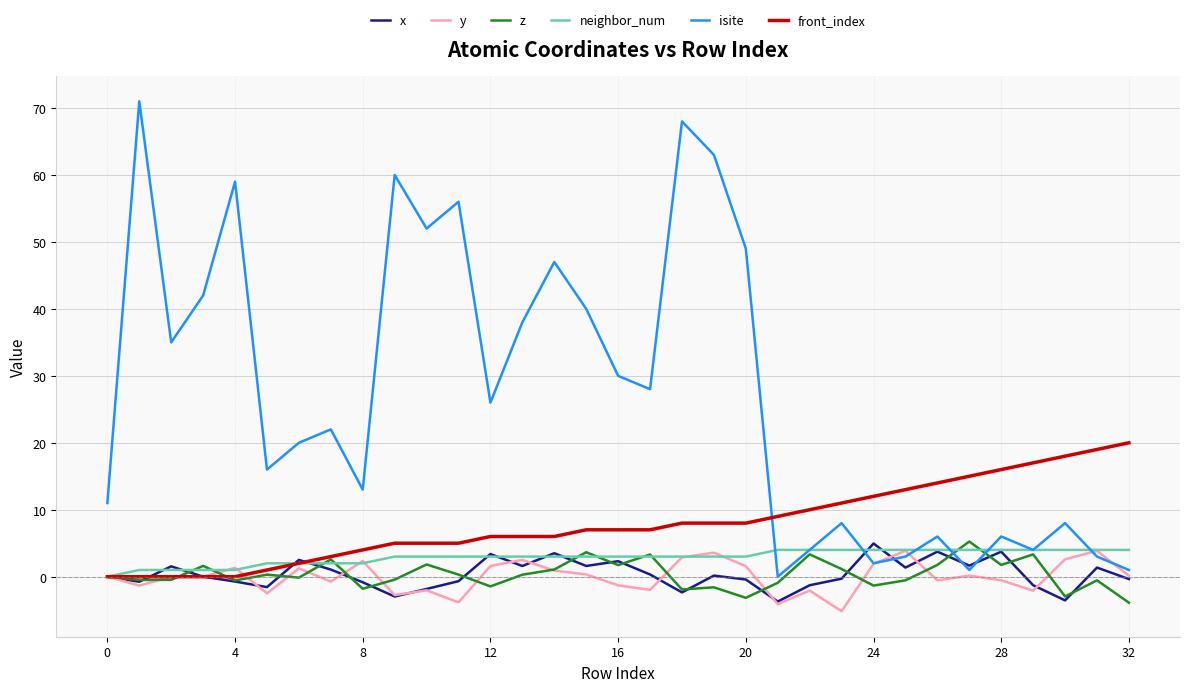

Which series has the largest total across all categories?

isite